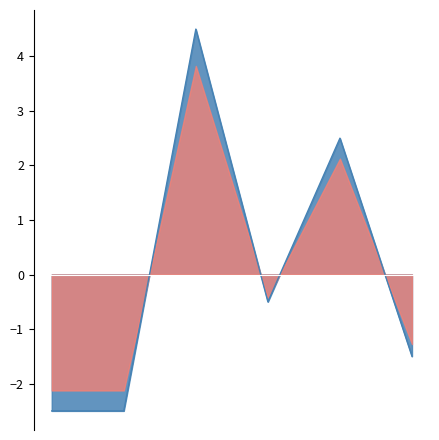

How many lines are shown in the chart?

2